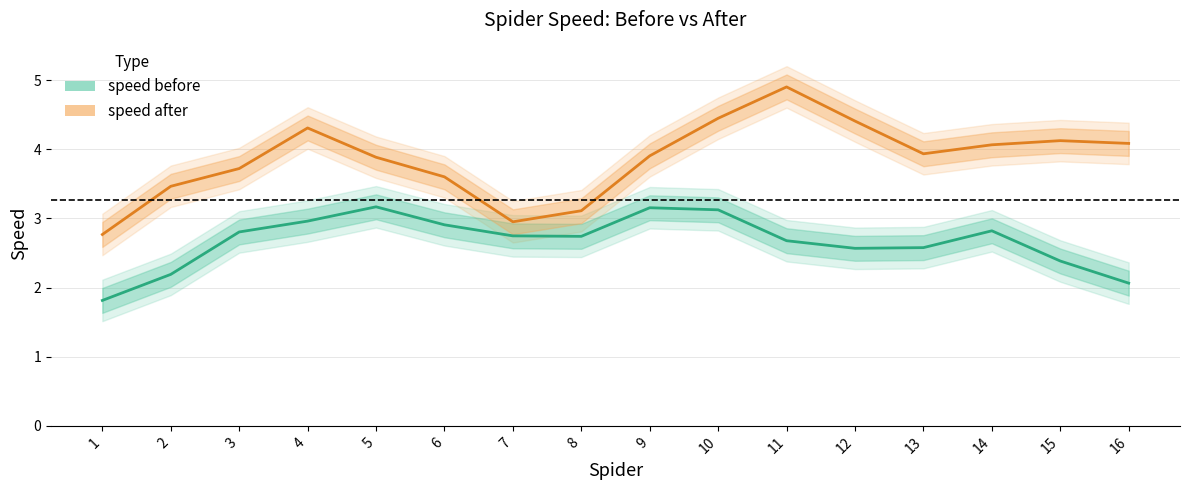

Rank the categories by speed before value from highest to lowest.

5, 9, 10, 4, 6, 14, 3, 7, 8, 11, 13, 12, 15, 2, 16, 1